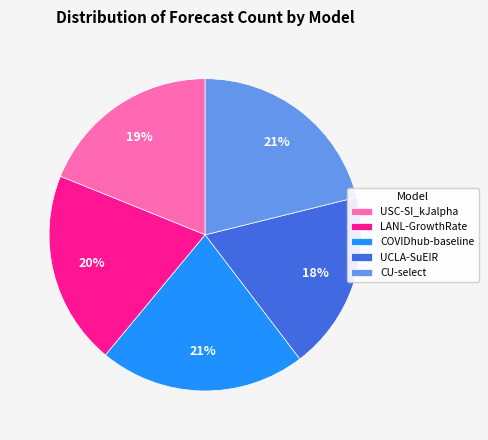

Is LANL-GrowthRate the majority of the pie?

No